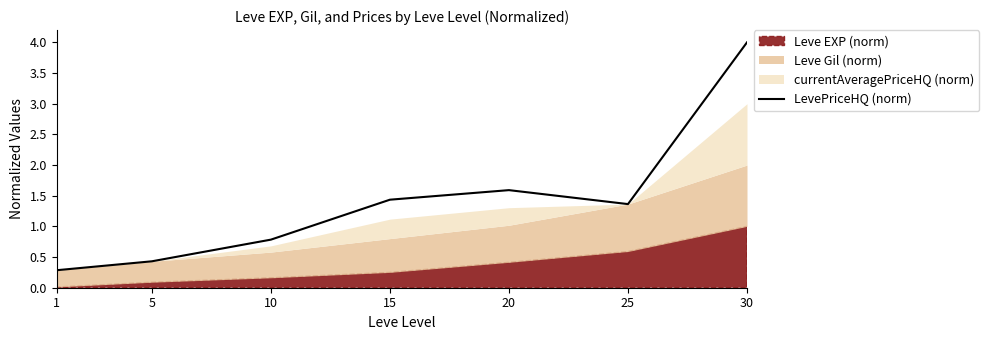

What is the maximum value for LevePriceHQ (norm)?

4.0